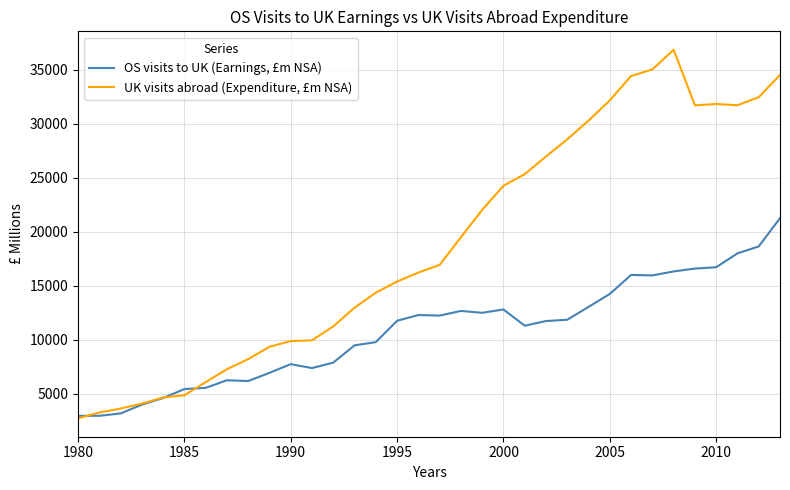

List the series in order of their peak value, highest first.

UK visits abroad (Expenditure, £m NSA), OS visits to UK (Earnings, £m NSA)